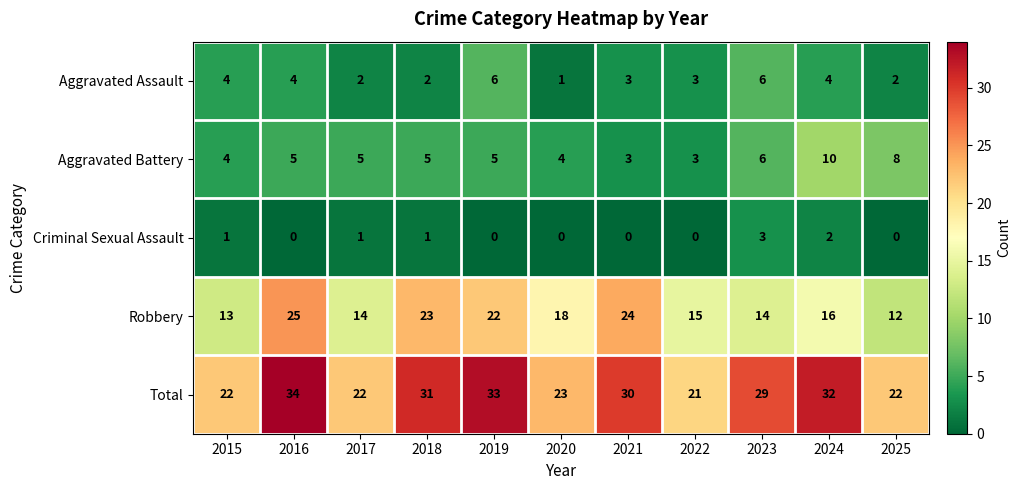

At which category is the sum across all series the highest?

2016